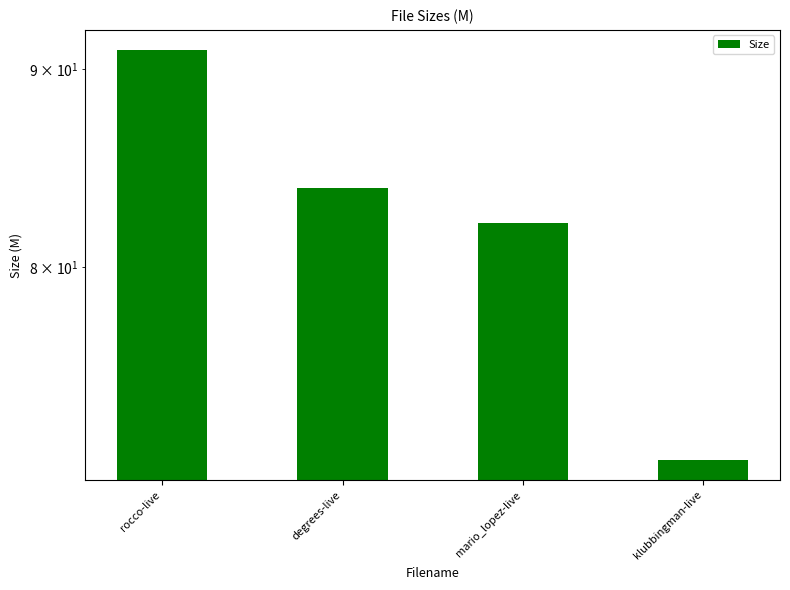

What is the smallest value displayed?

71.4